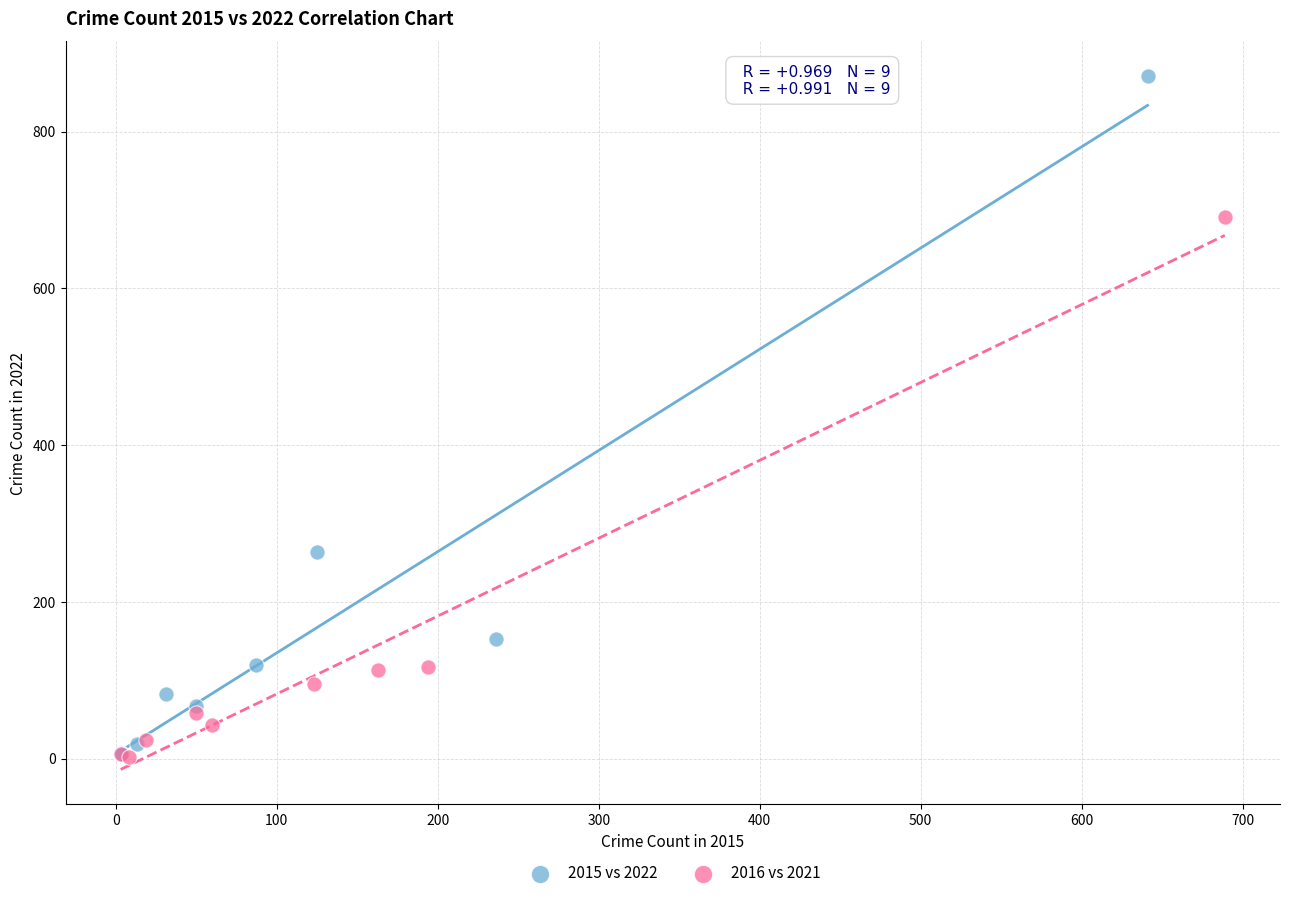

Which series contains the highest Y value?

2015 vs 2022